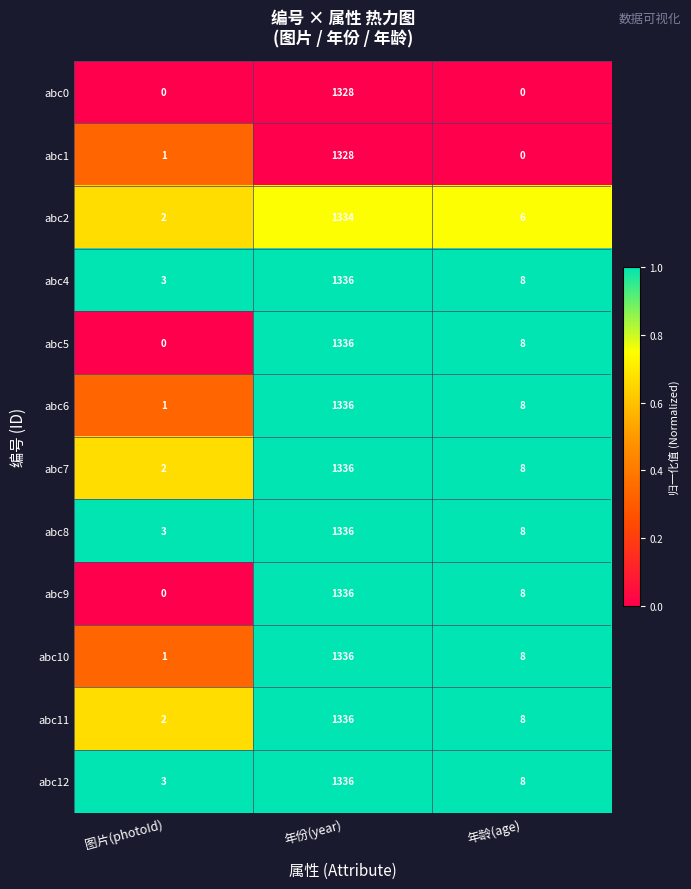

What is the maximum value for abc10?

1336